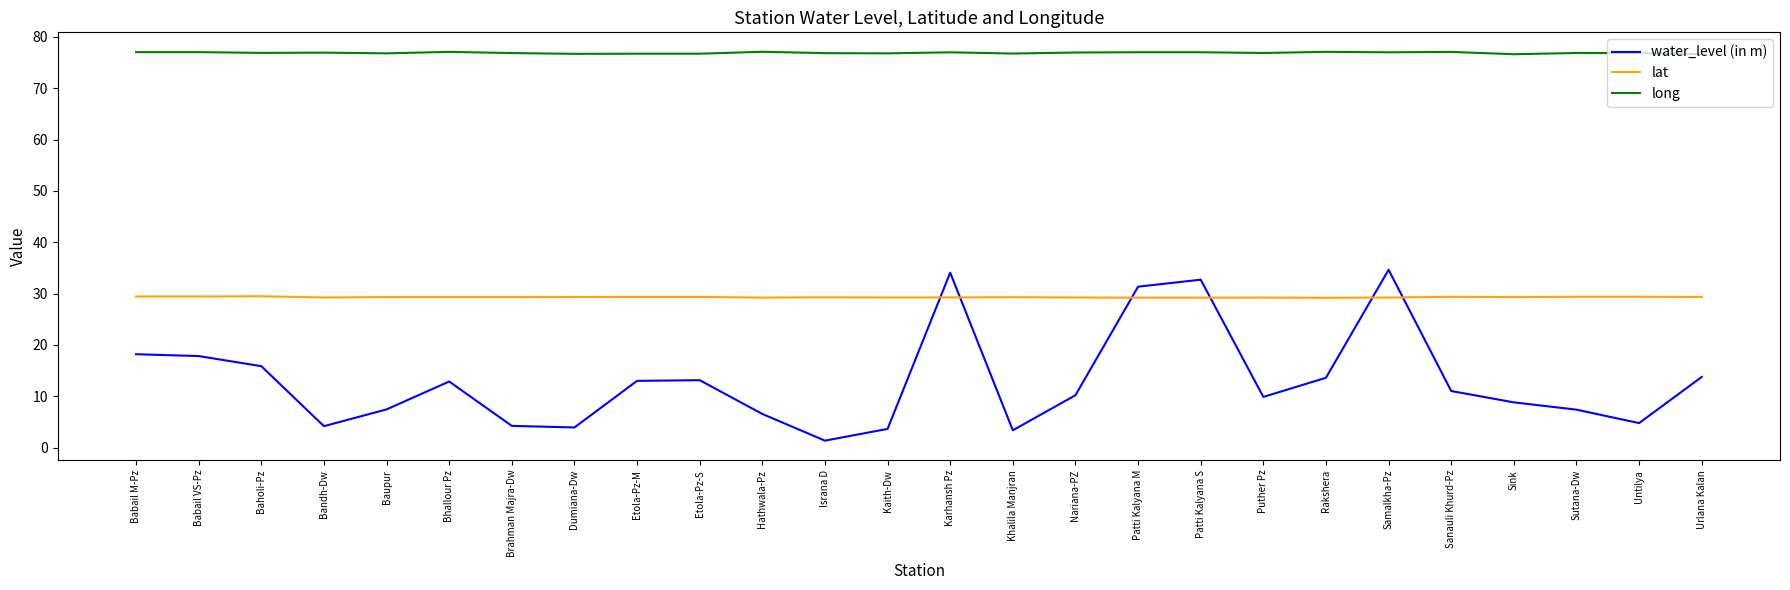

List the series in order of their peak value, lowest first.

lat, water_level (in m), long